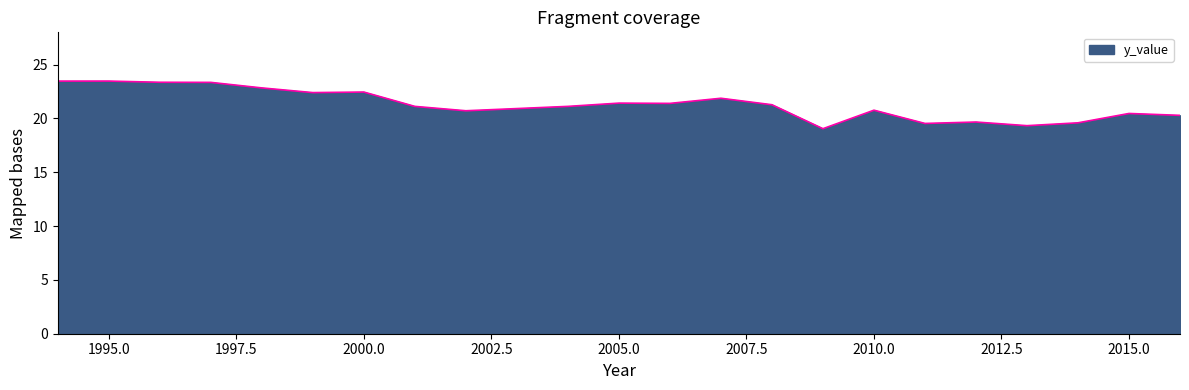

What is the minimum value shown in the chart?

19.0